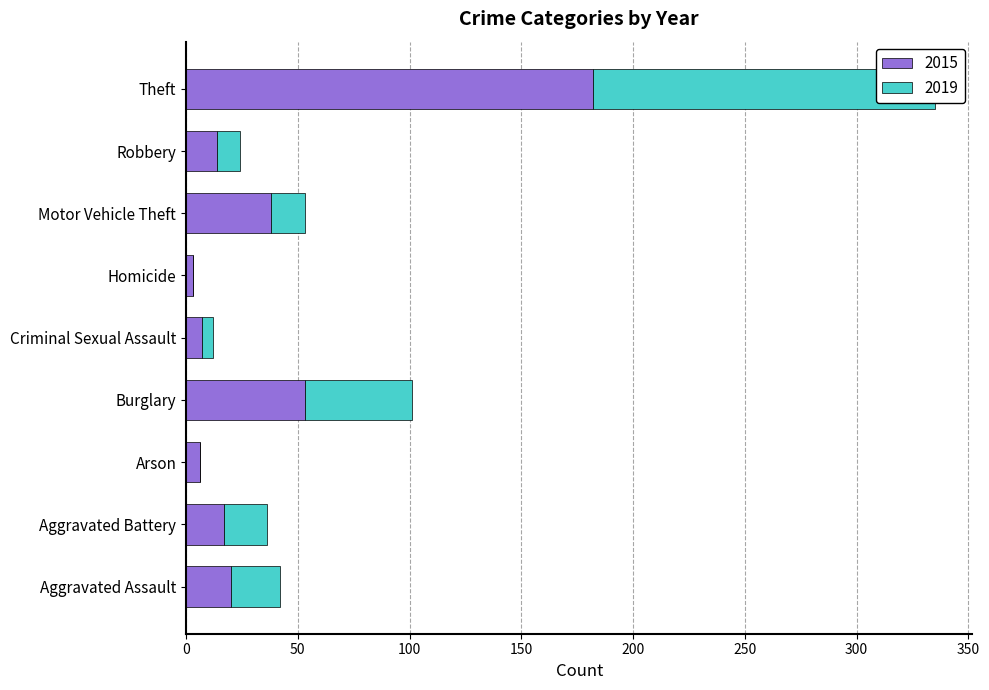

How many values in 2019 are above zero?

7